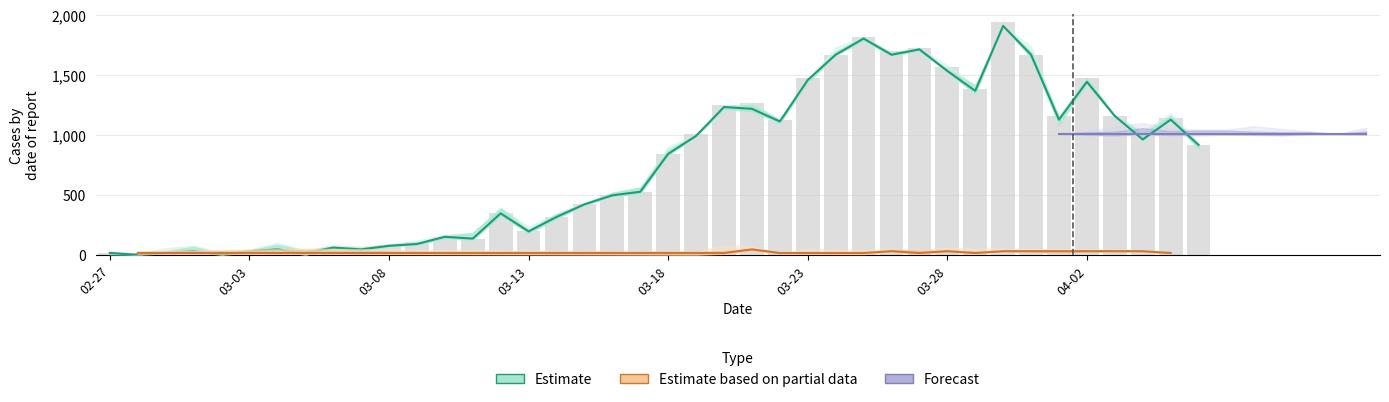

Between 2020-03-21 and 2020-03-26, which is larger?

2020-03-26